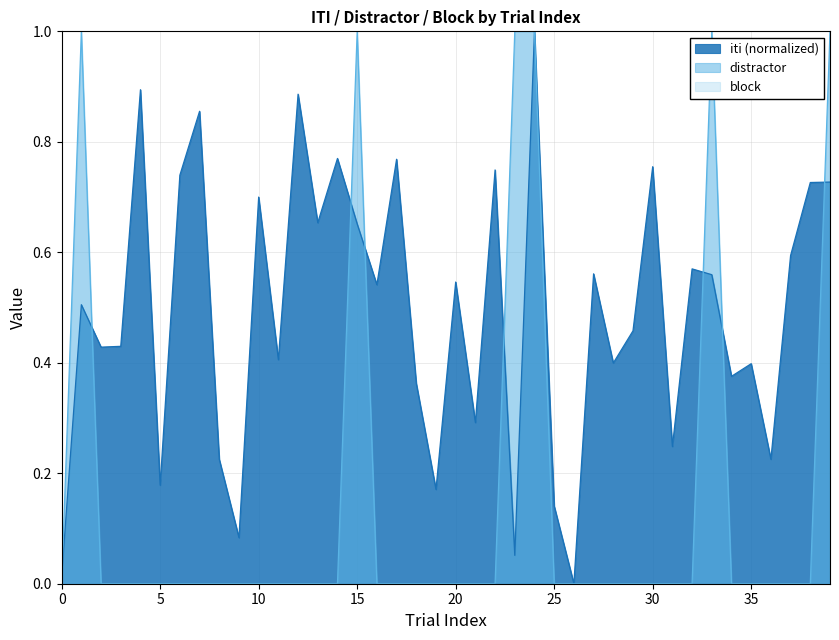

What is the label of the 10th point from the left?

9